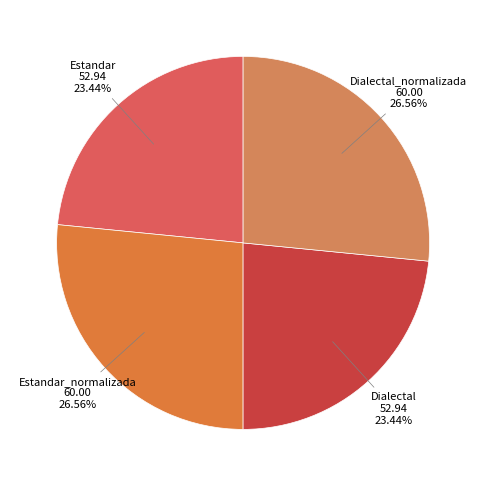

How many segments does this pie chart have?

4